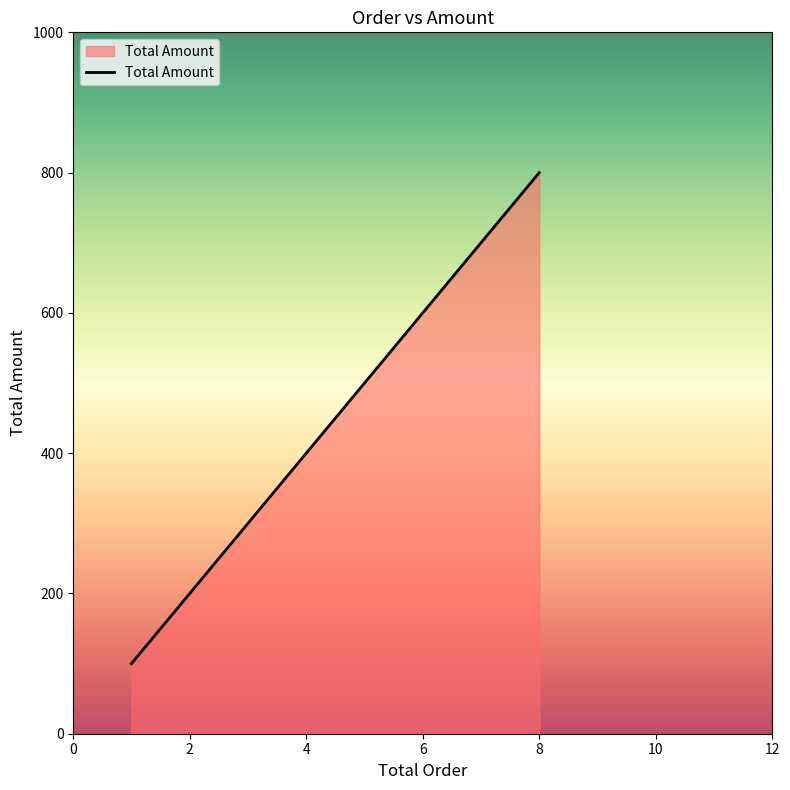

The value at 1 is 100. True or false?

True